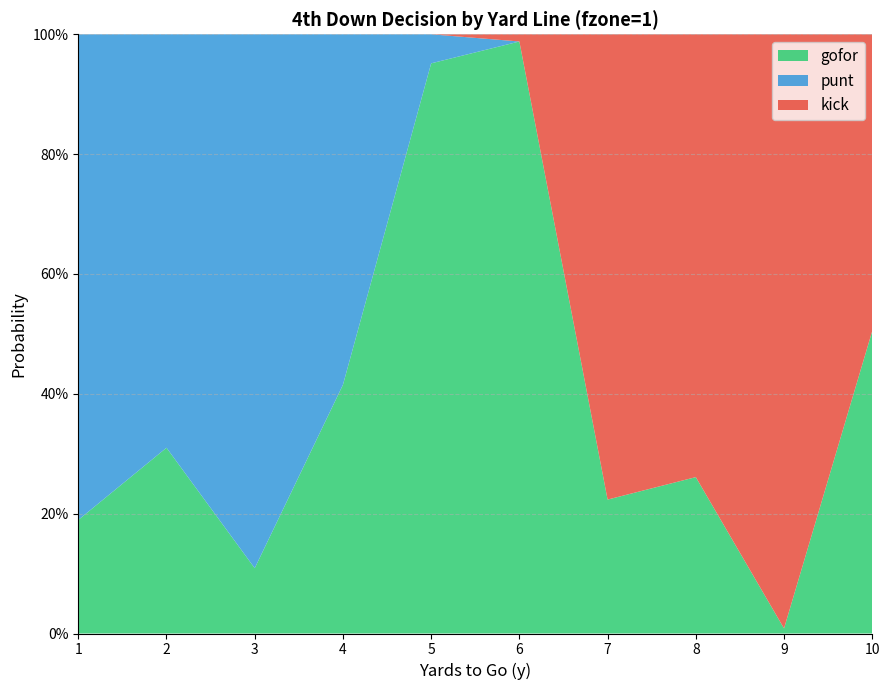

Reading left to right, list all the values displayed in this chart.

gofor: 0.2	0.3	0.1	0.4	1.0	1.0	0.2	0.3	0.0	0.5
punt: 0.8	0.7	0.9	0.6	0.0	0.0	0.0	0.0	0.0	0.0
kick: 0.0	0.0	0.0	0.0	0.0	0.0	0.8	0.7	1.0	0.5